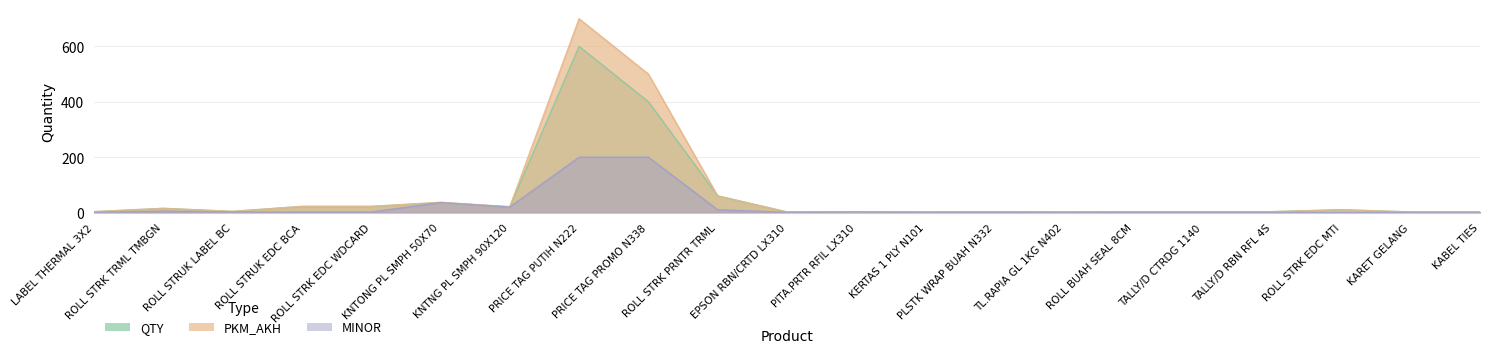

What is the average value of the QTY series?

58